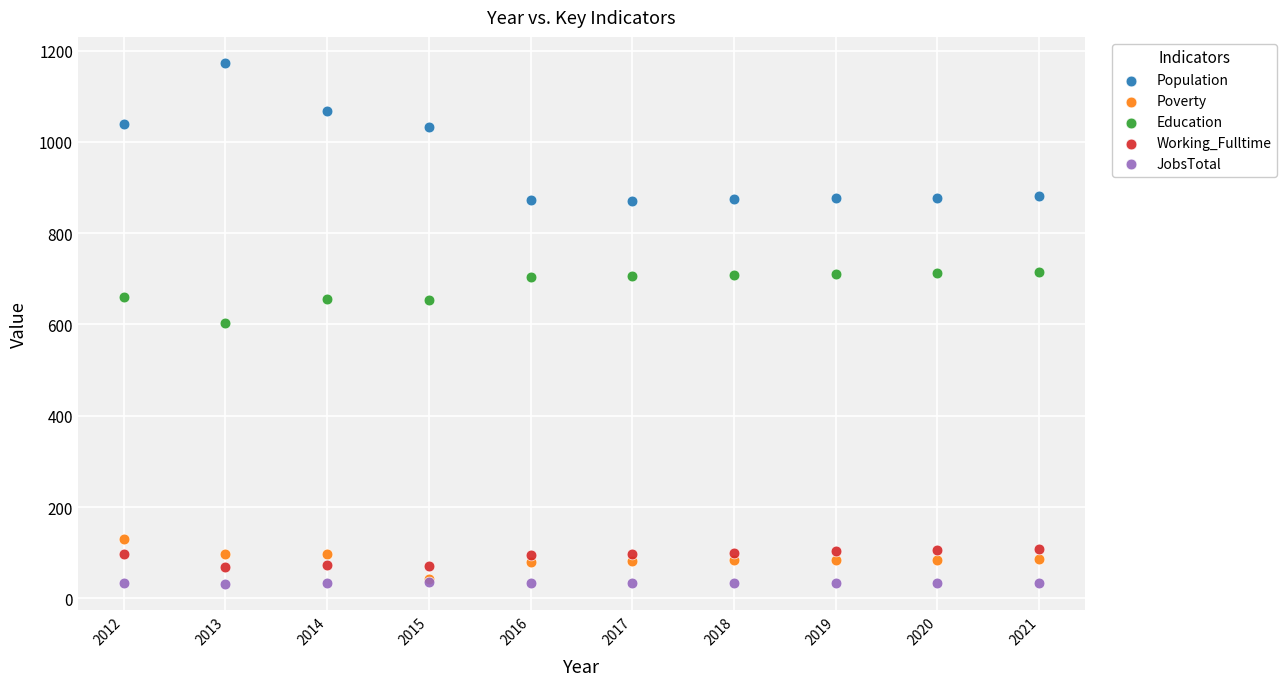

Which series contains the lowest Y value?

JobsTotal